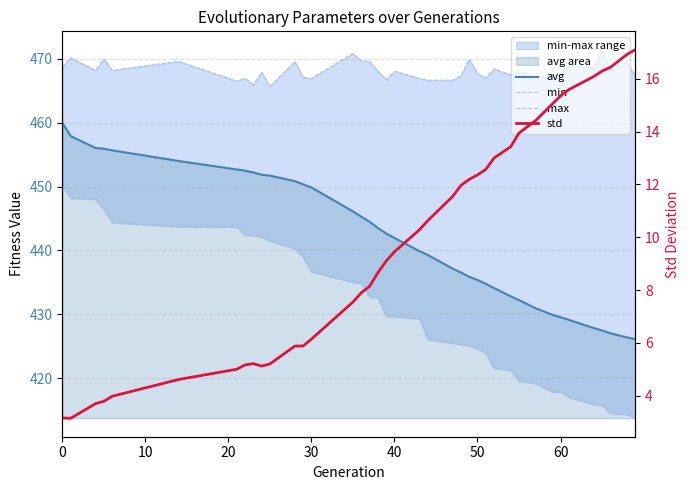

True or false: avg has more than 1 interior local peaks.

False